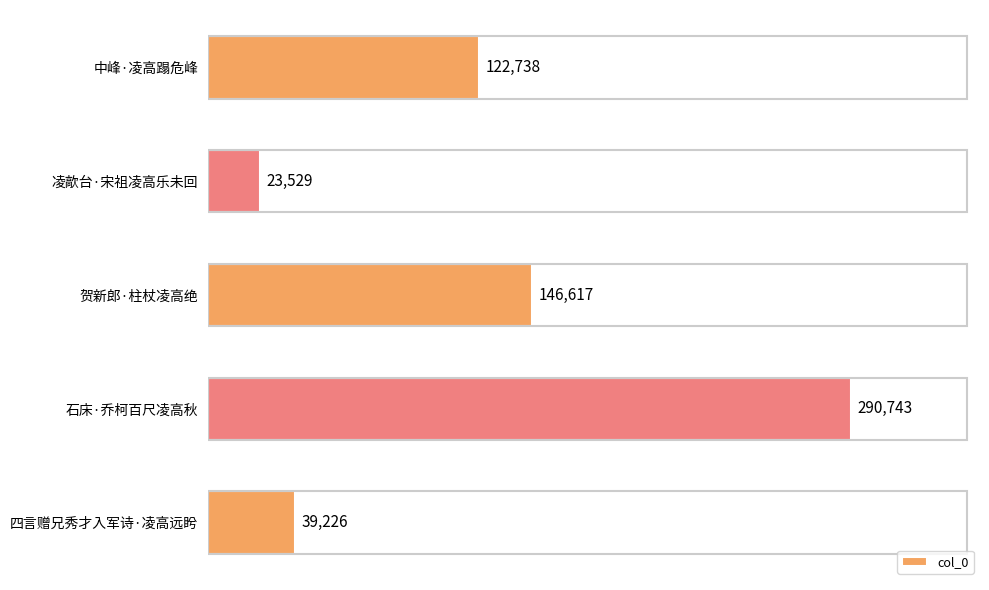

Where is the data nearest to the value 157136?

贺新郎·柱杖凌高绝